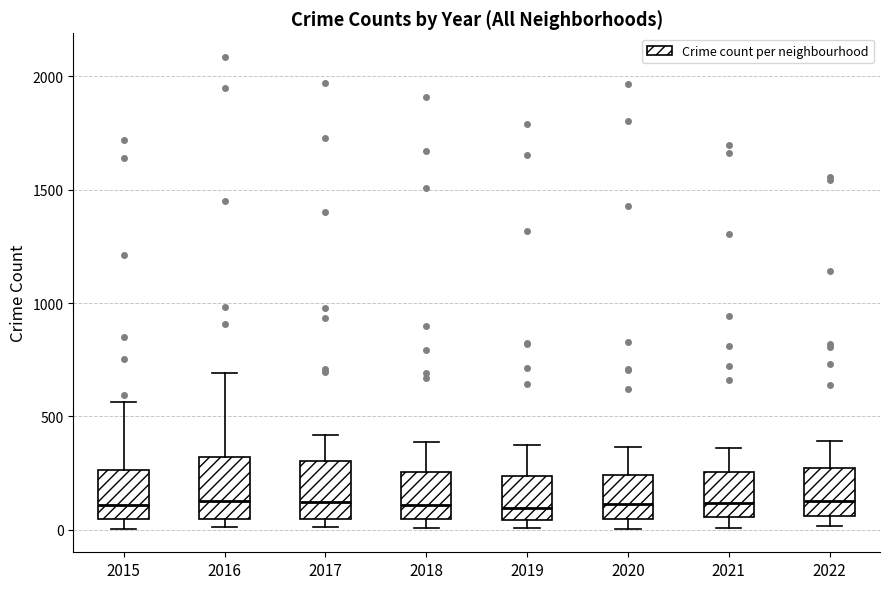

Reading left to right, transcribe this box plot: for each box, give where its median line is, the range the box spans, and where its two whiskers end, as read against the y-axis. The values are not printed on the chart, so give them approximately, as read against the axis.

2015: median 100, box 50 to 250, whiskers 0 to 550
2016: median 150, box 50 to 300, whiskers 0 to 700
2017: median 100, box 50 to 300, whiskers 0 to 400
2018: median 100, box 50 to 250, whiskers 0 to 400
2019: median 100, box 50 to 250, whiskers 0 to 400
2020: median 100, box 50 to 250, whiskers 0 to 350
2021: median 100, box 50 to 250, whiskers 0 to 350
2022: median 150, box 50 to 250, whiskers 0 to 400